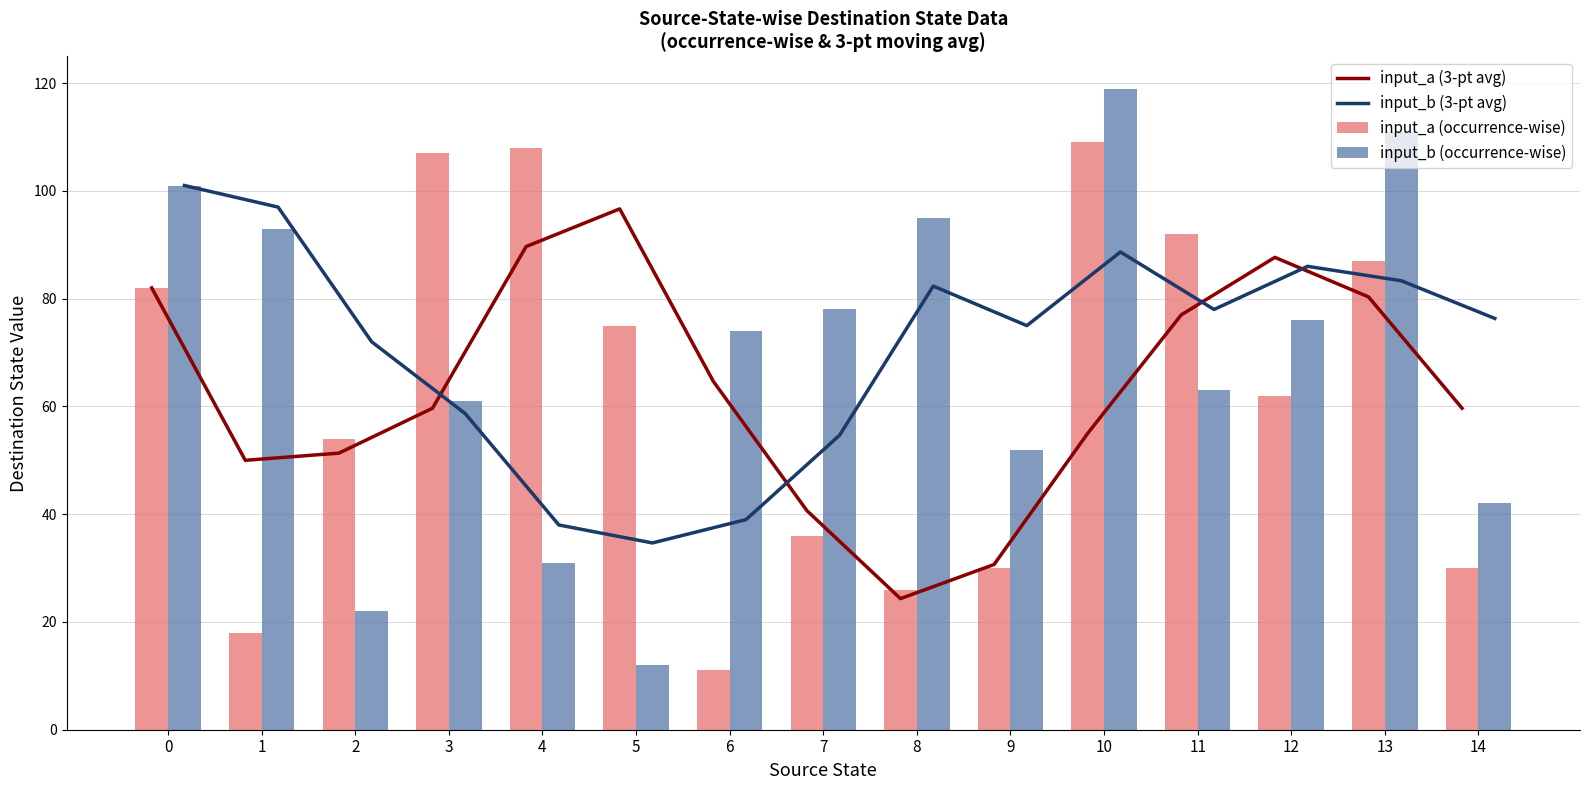

At which category is the sum across all series the highest?

10